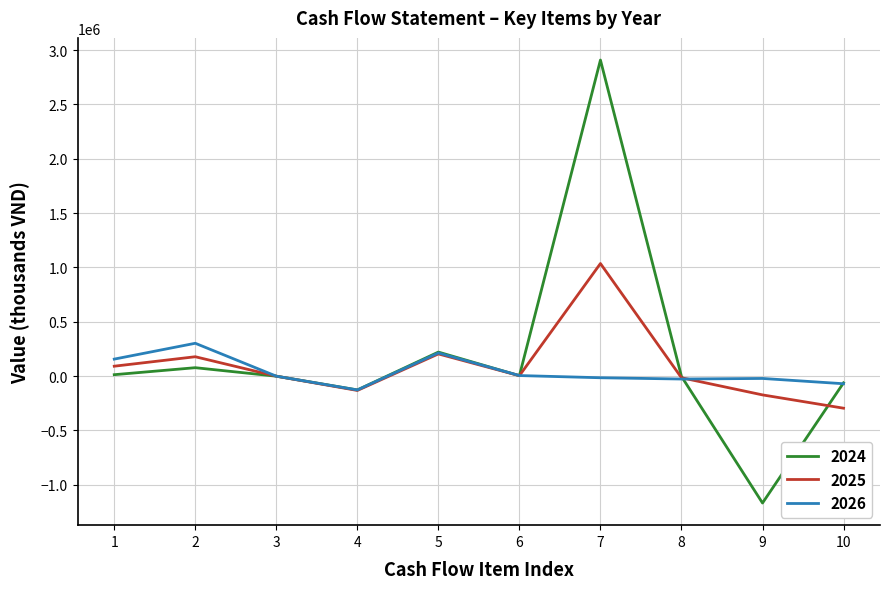

Is the value of 2024 at 5 greater than the value of 2025 at 1?

Yes